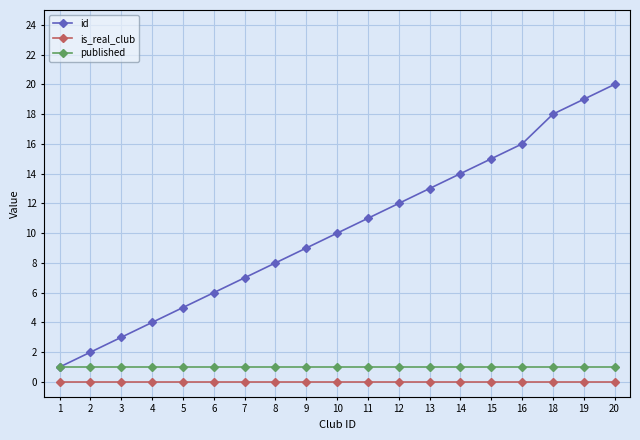

Which series changed the most between 4 and 14?

id